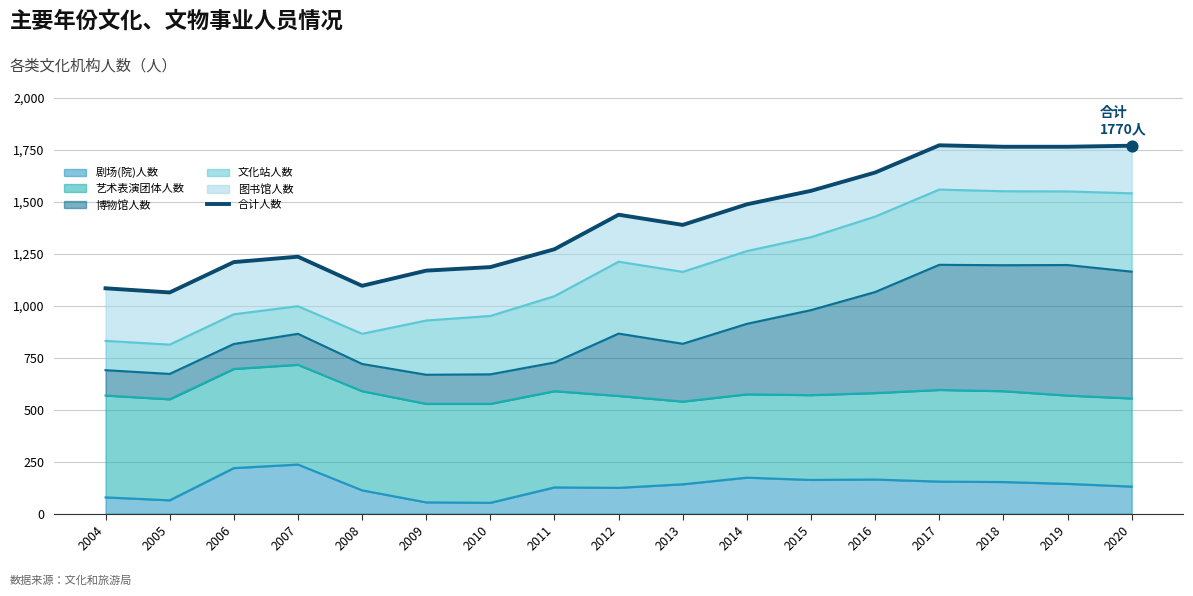

What is the change in value from 2006 to 2015?

+343